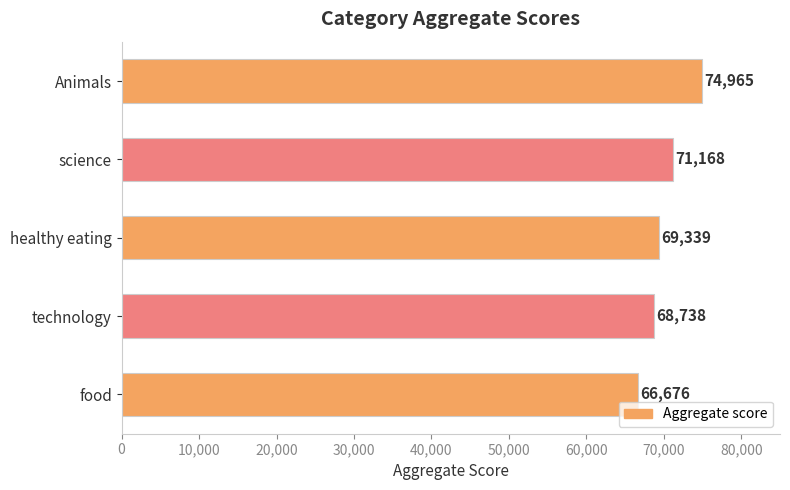

What is the minimum value shown in the chart?

66676